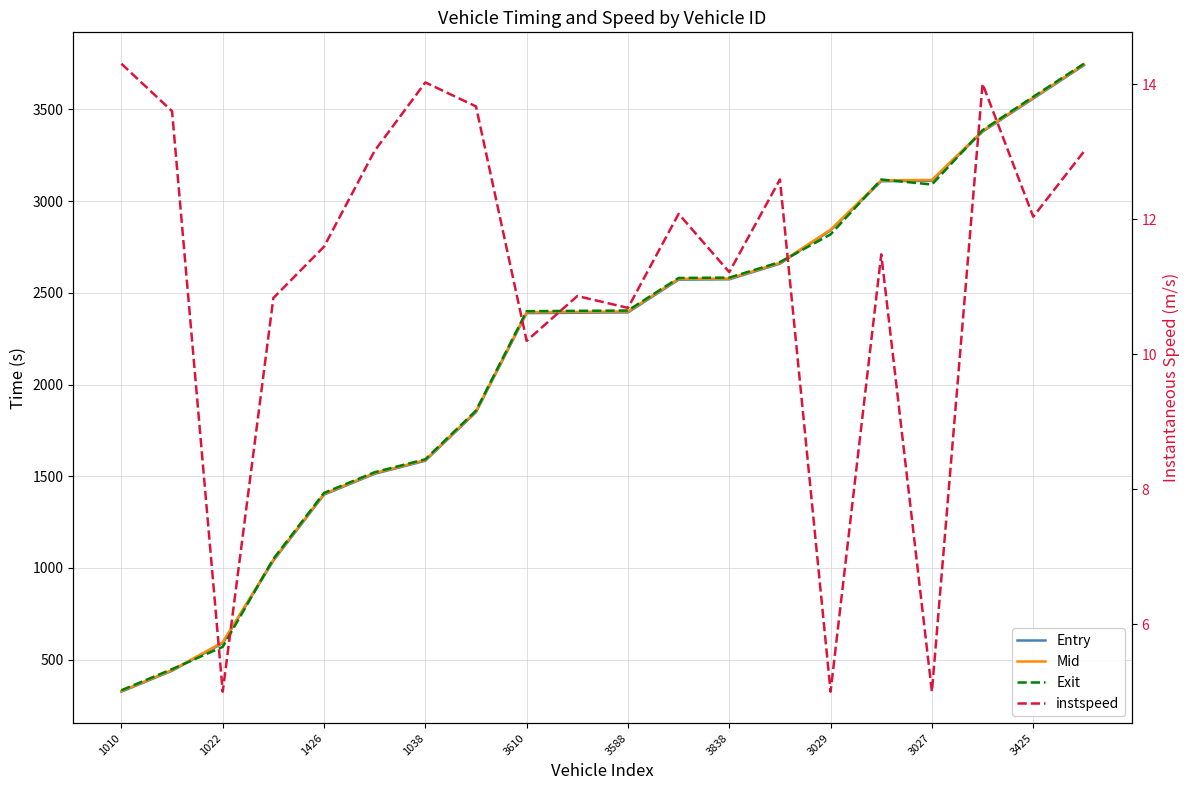

What is the sum of all Exit values?

43548.2